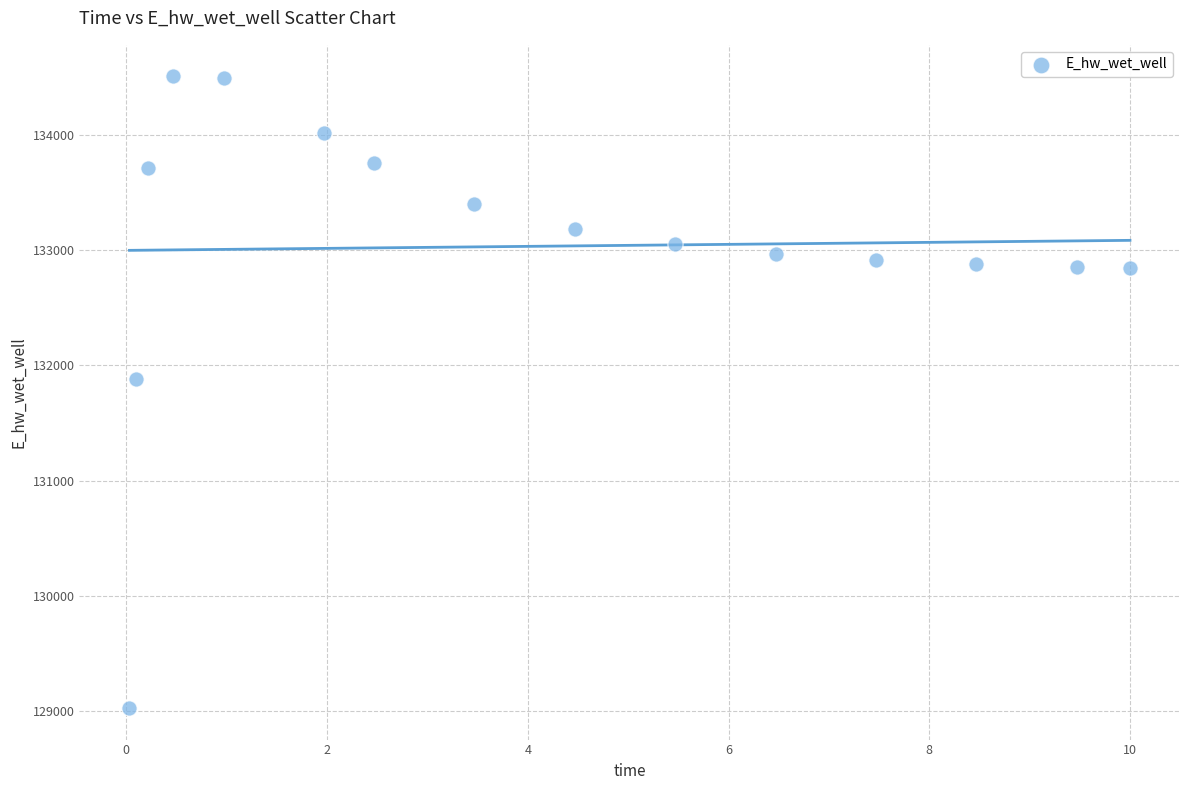

What is the range of Y values (max minus min)?

5482.3